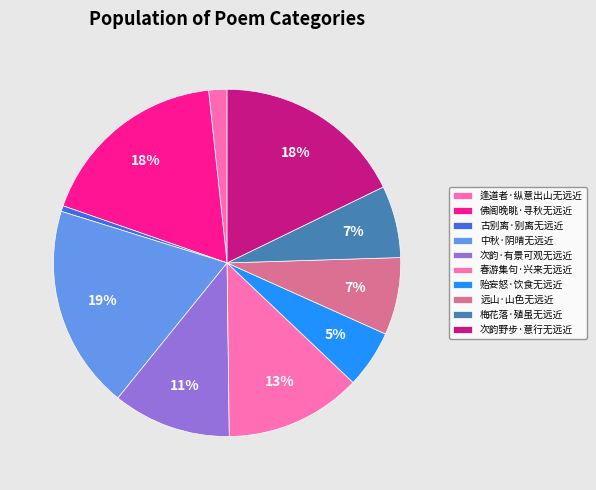

How many segments does this pie chart have?

10